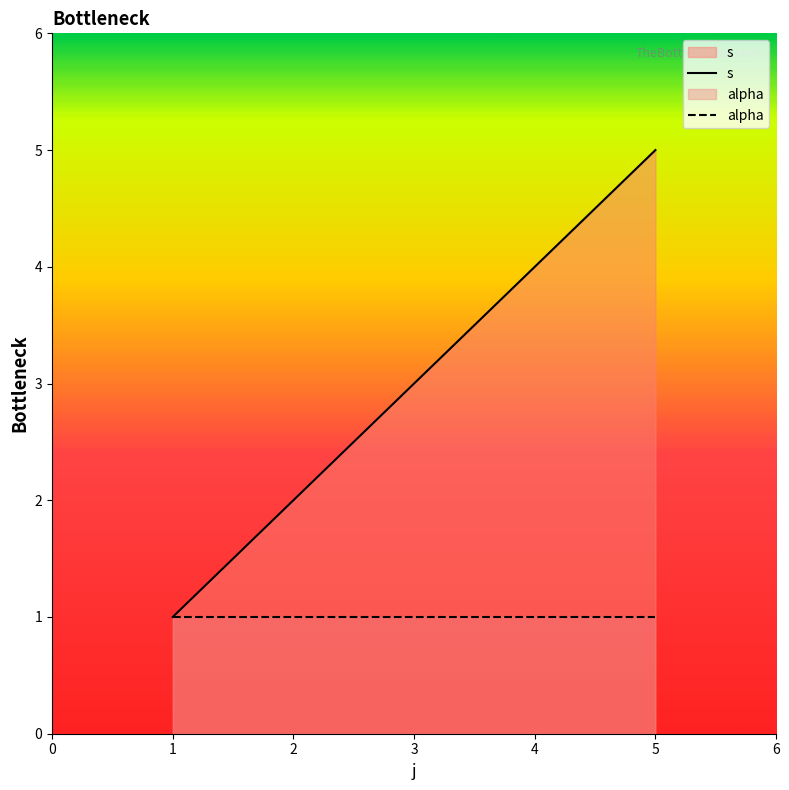

Which category has the highest value across all series?

5